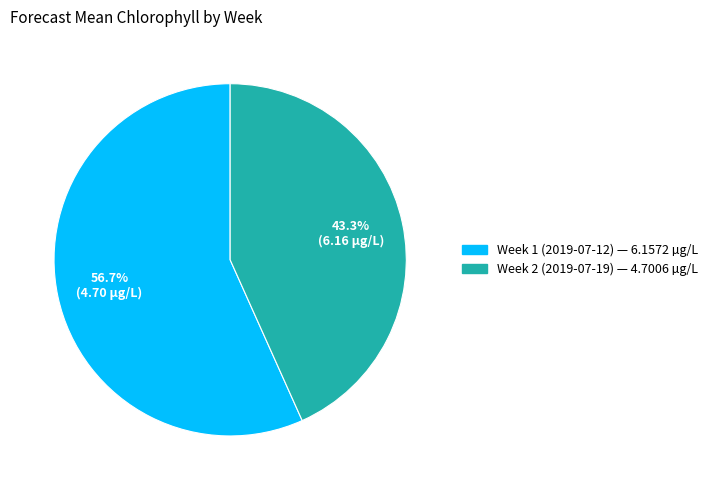

Is it true that Week 2 (2019-07-19) is 43% of the pie?

True